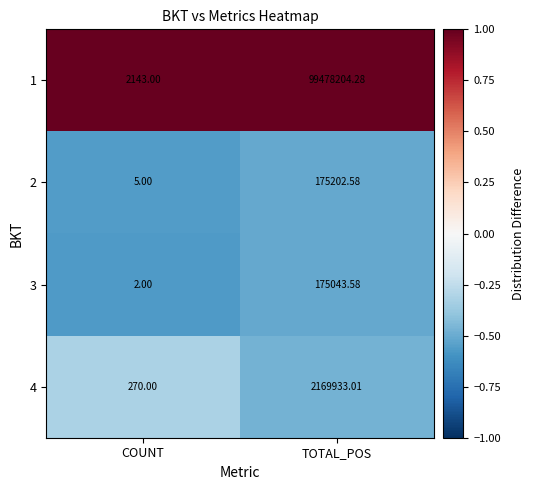

Between COUNT and TOTAL_POS, which series saw the biggest shift?

1